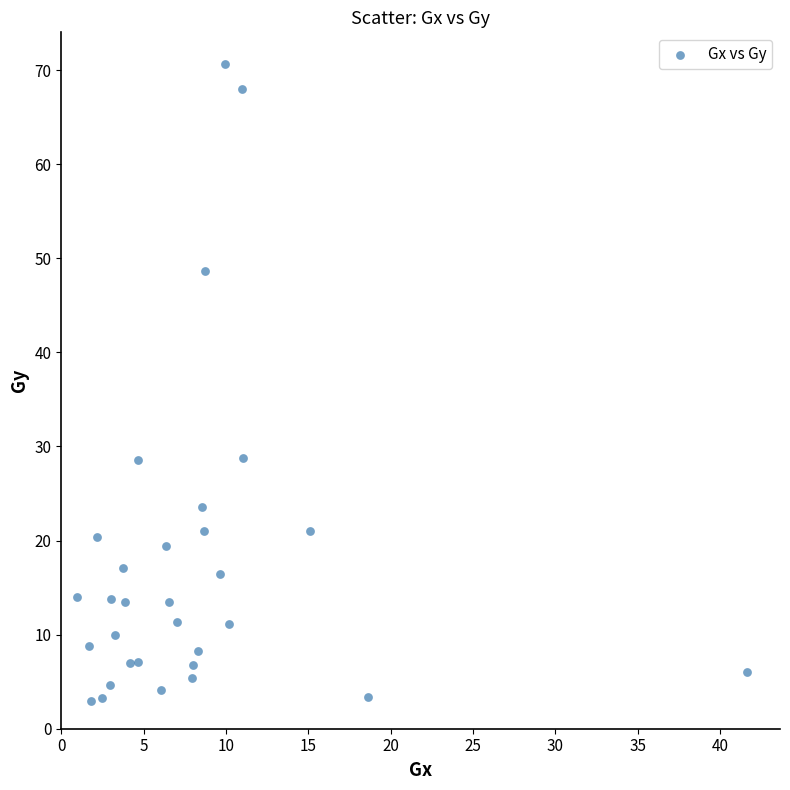

What is the range of Y values (max minus min)?

67.7